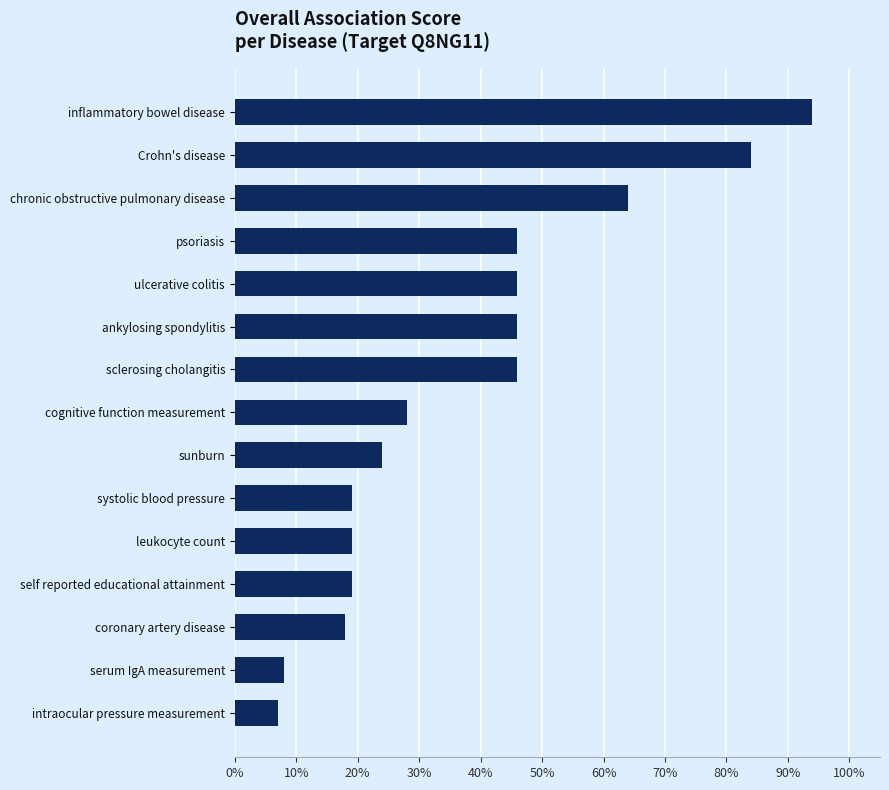

At which label is the value closest to 0?

intraocular pressure measurement